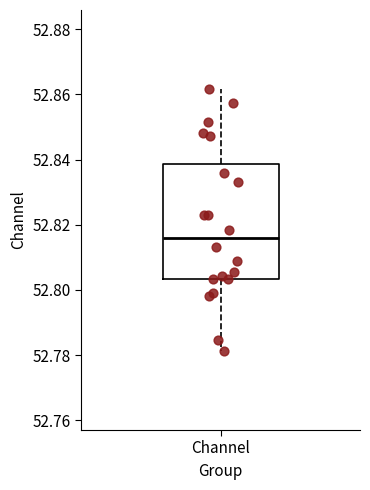

Where does the lower whisker of the box for Channel end on the y-axis? The values are not printed on the chart, so give them approximately, as read against the axis.

52.782